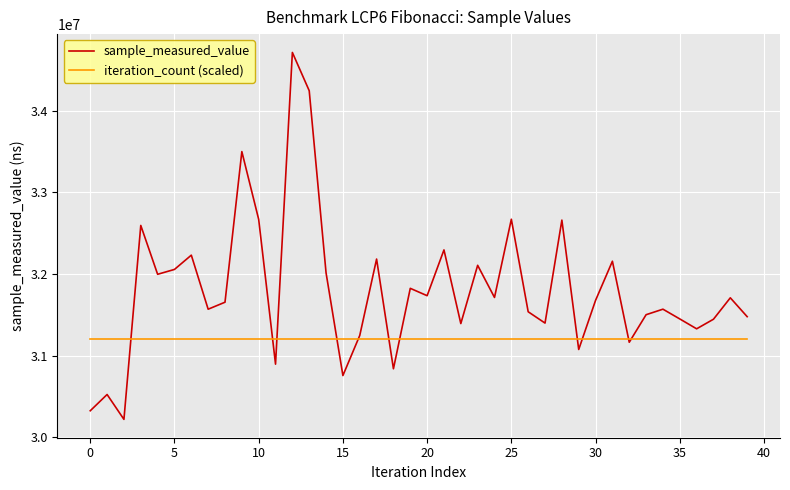

What is the average value of the iteration_count (scaled) series?

31200000